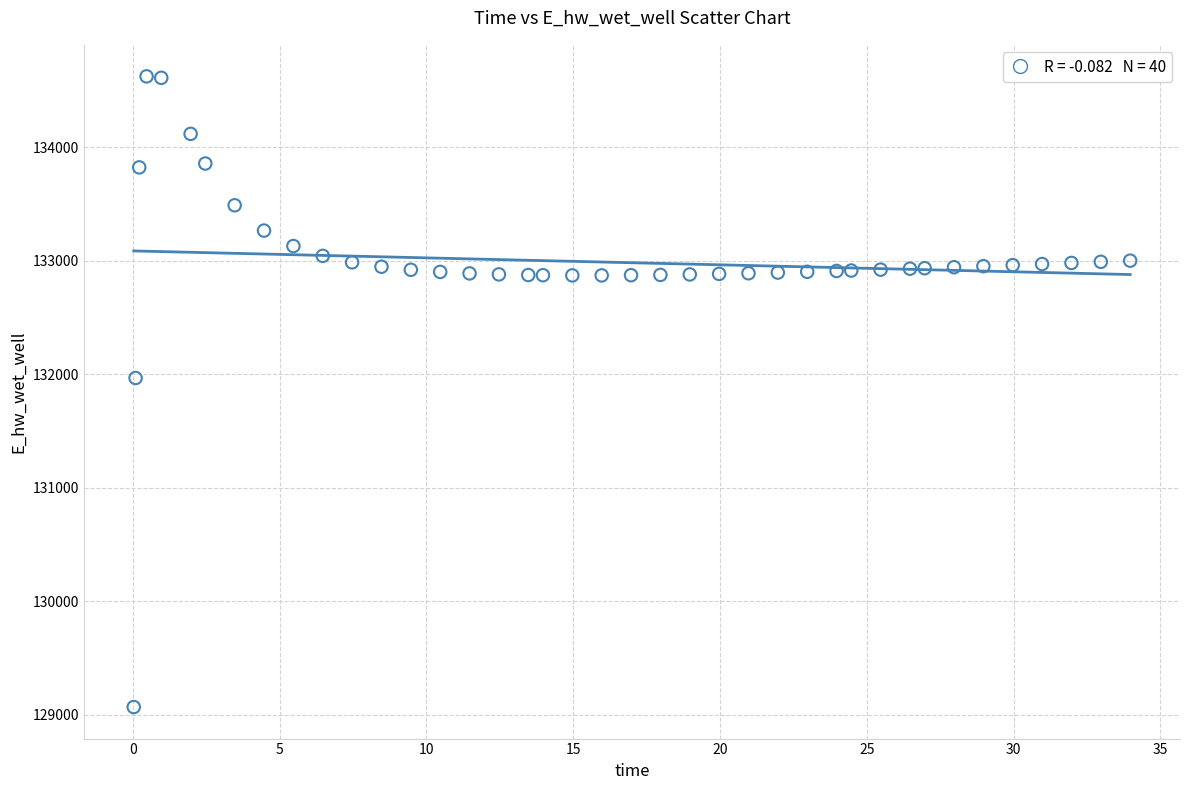

What is the range of Y values (max minus min)?

5555.8